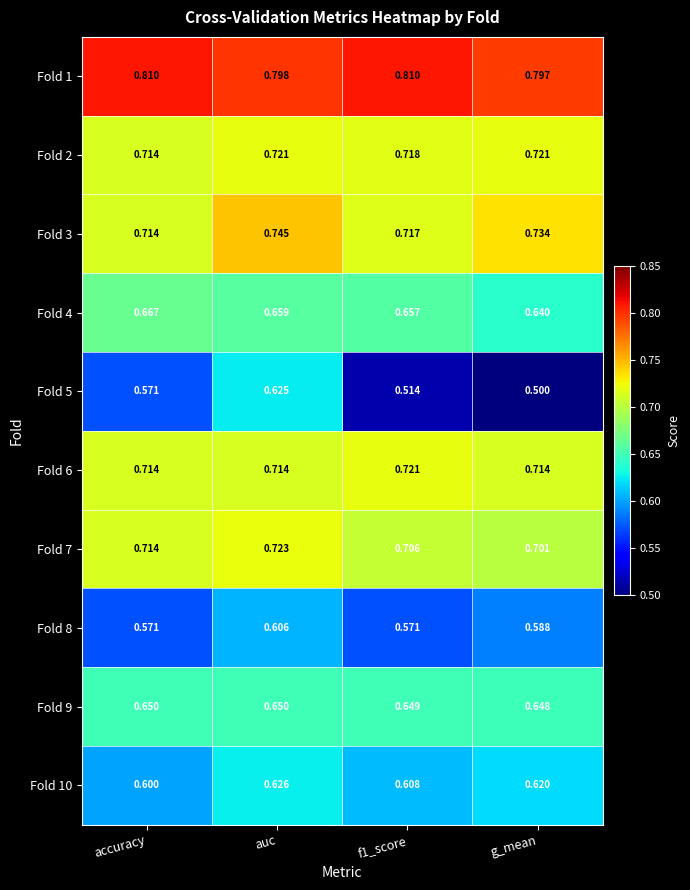

What is the total value across all series at accuracy?

6.7